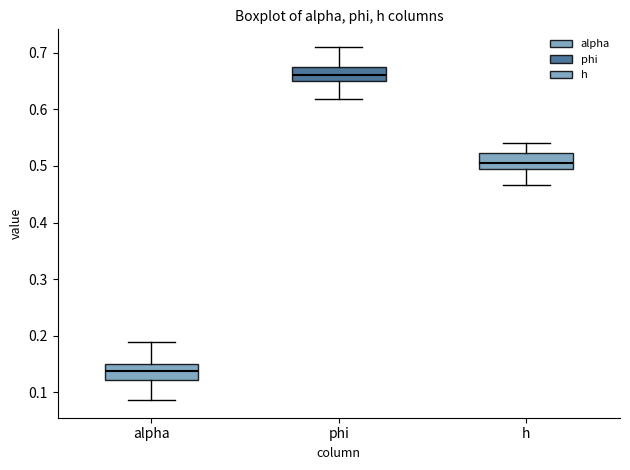

Which box has the lowest median line?

alpha